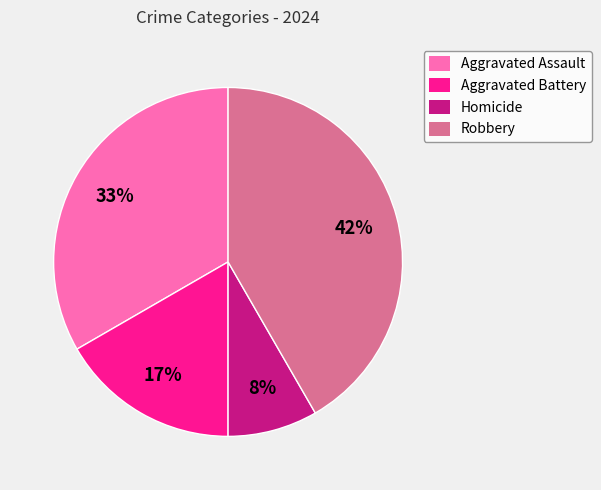

Does any single category account for the majority?

No